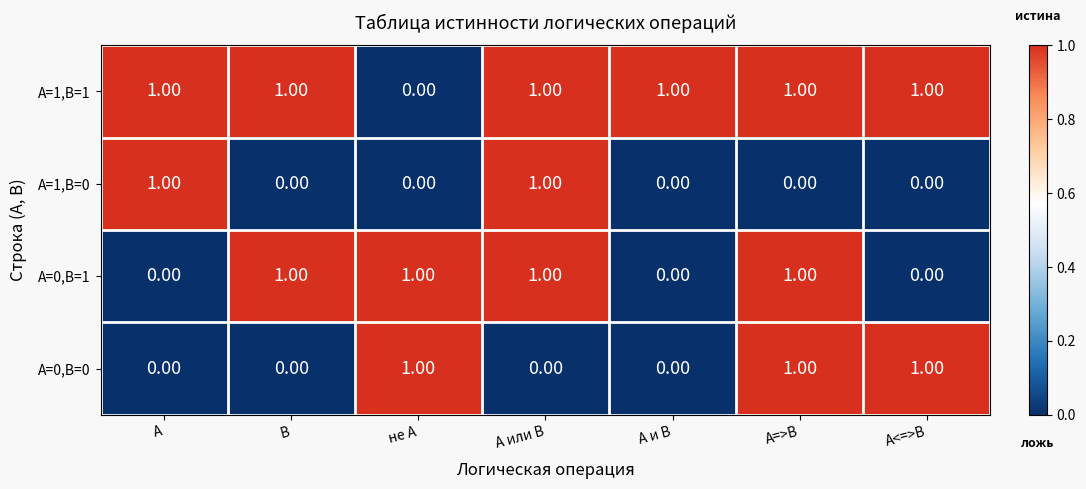

List the series in order of their overall mean, highest first.

A=1,B=1, A=0,B=1, A=0,B=0, A=1,B=0